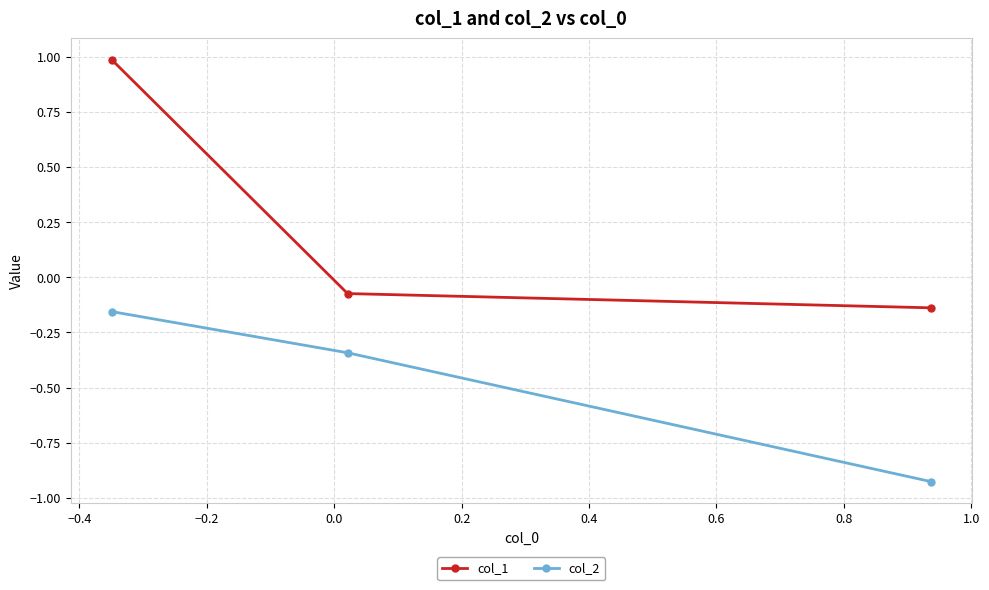

Which series has the largest total across all categories?

col_1